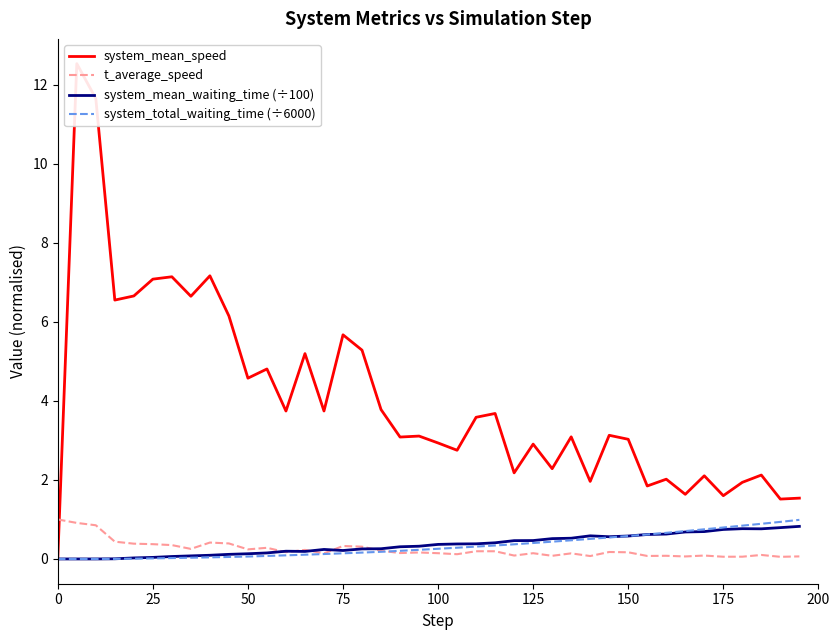

What is the maximum value for system_total_waiting_time (÷6000)?

1.0